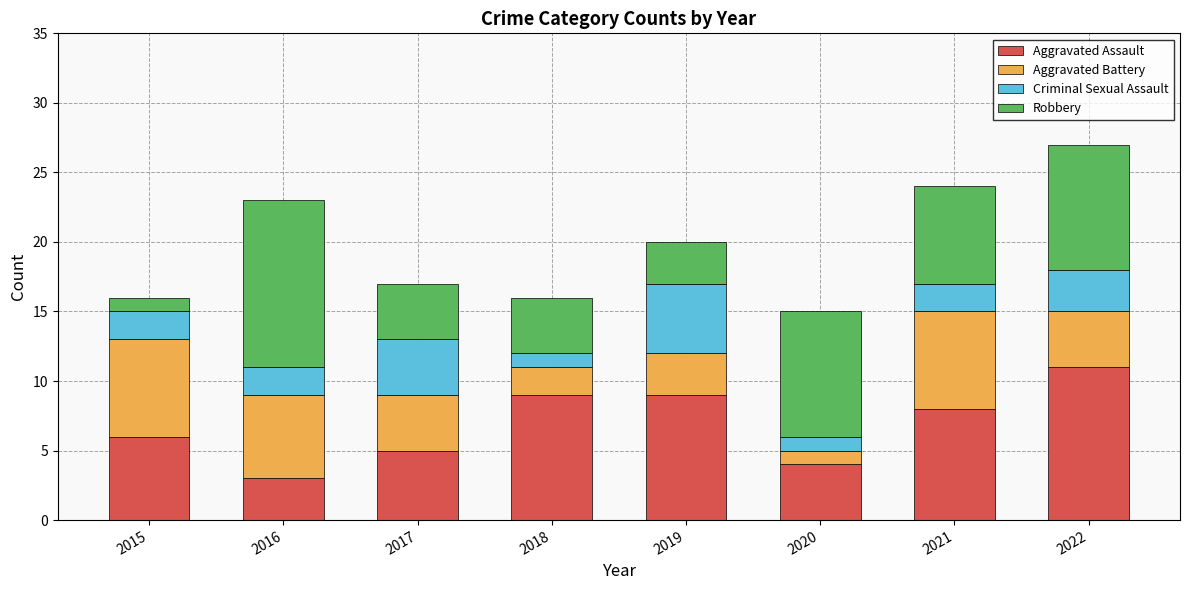

Is it true that Aggravated Assault equals 1 at 2017?

False